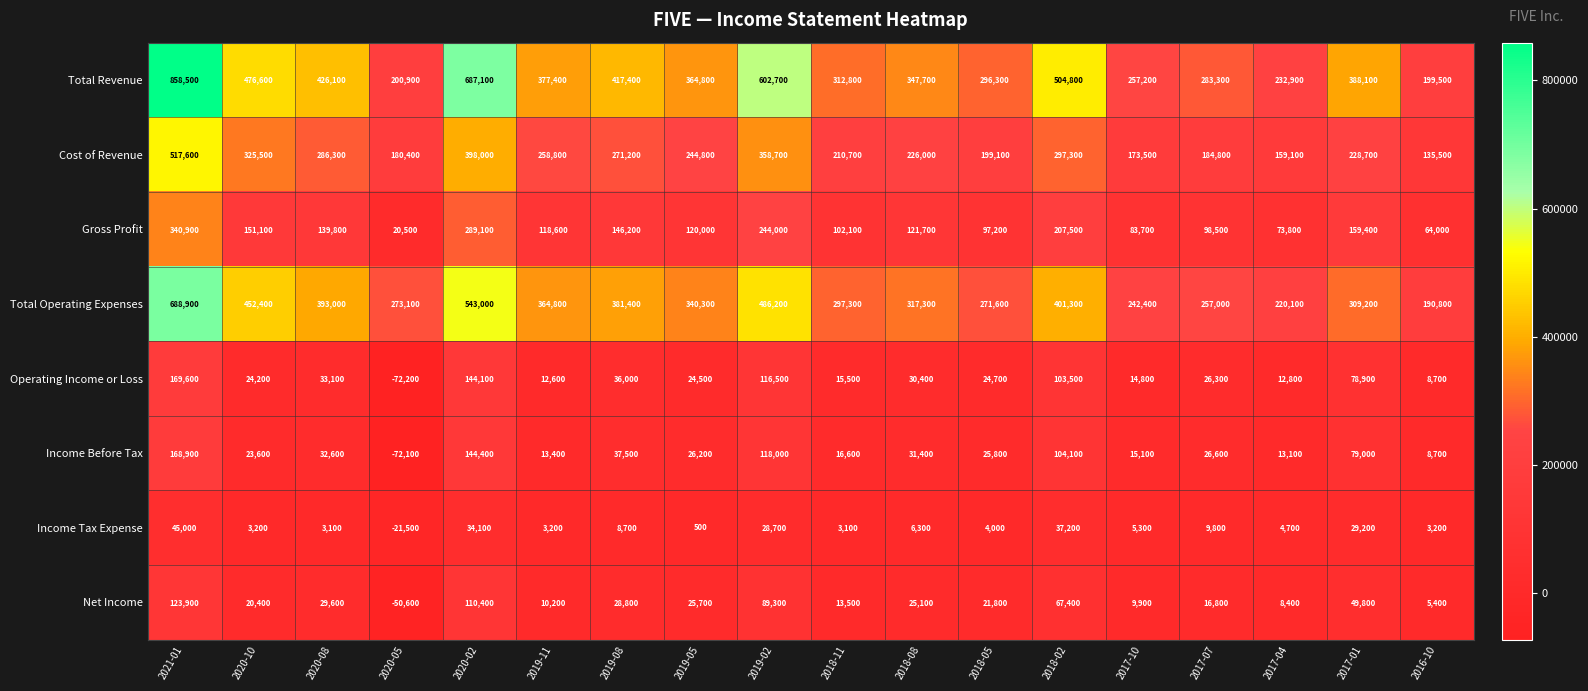

How many data points does each series have?

18